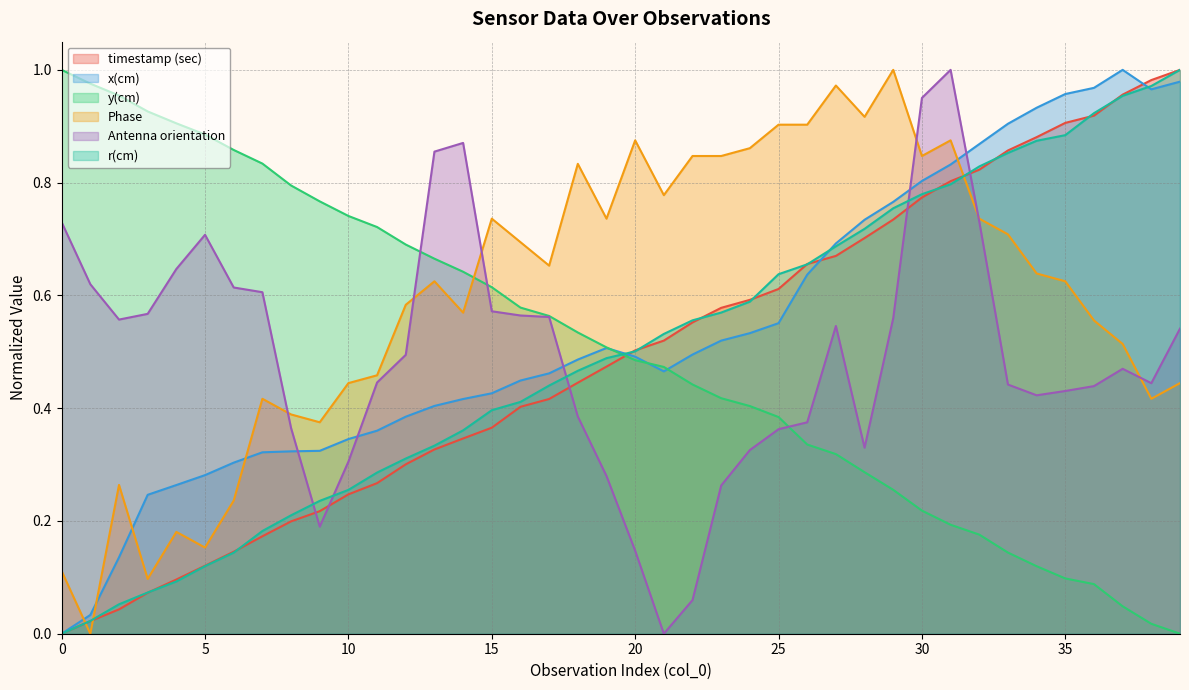

True or false: timestamp (sec) and r(cm) cross at least once.

True